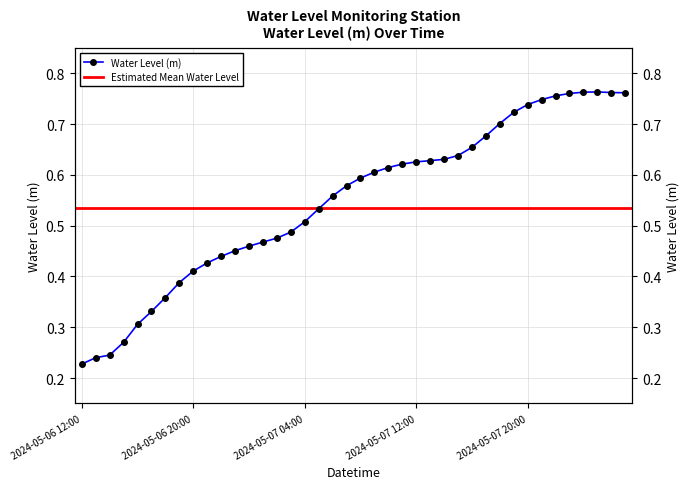

At which category does the chart reach its minimum across all series?

2024-05-06 12:00